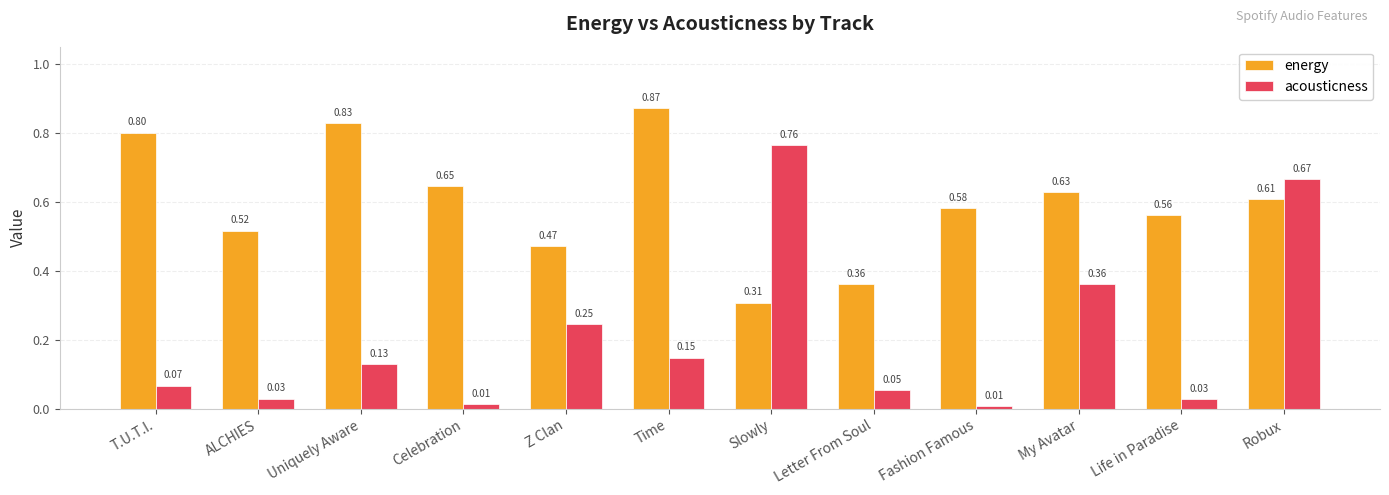

Rank the series at Celebration from highest to lowest value.

energy, acousticness